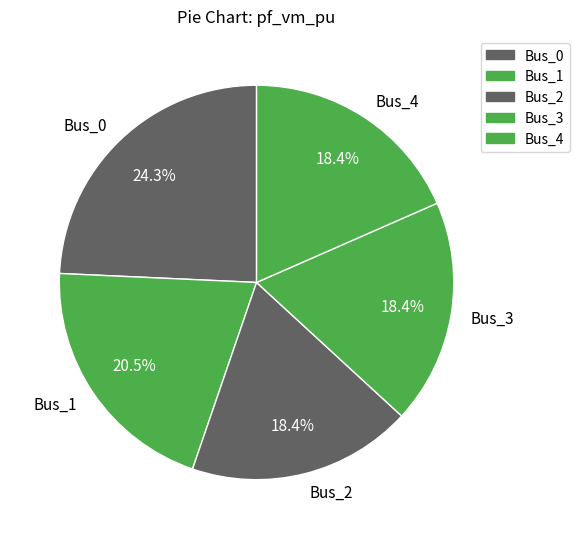

To the nearest percent, what portion does Bus_2 represent?

18%